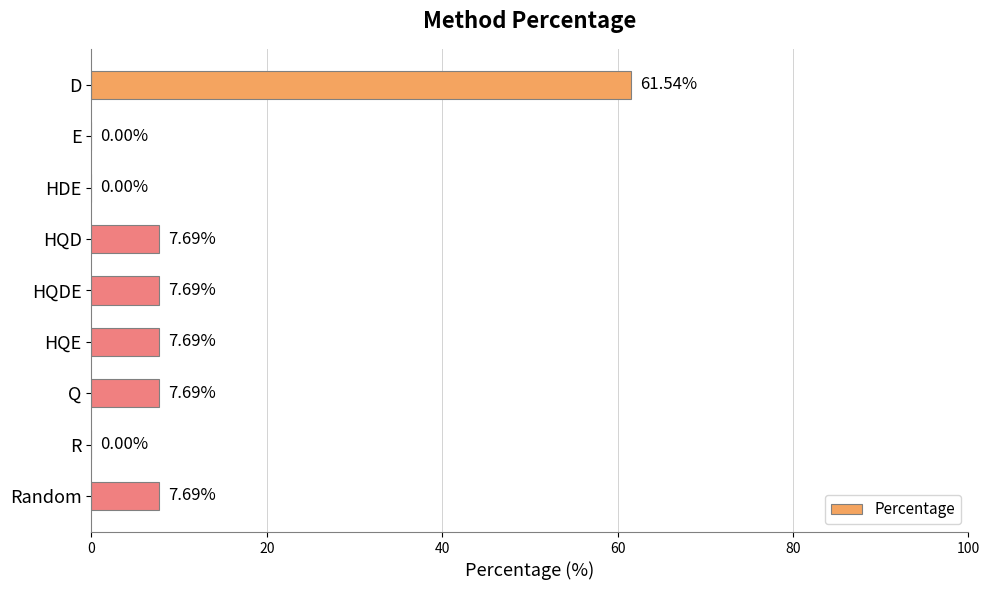

What is the sum of all values?

100.0